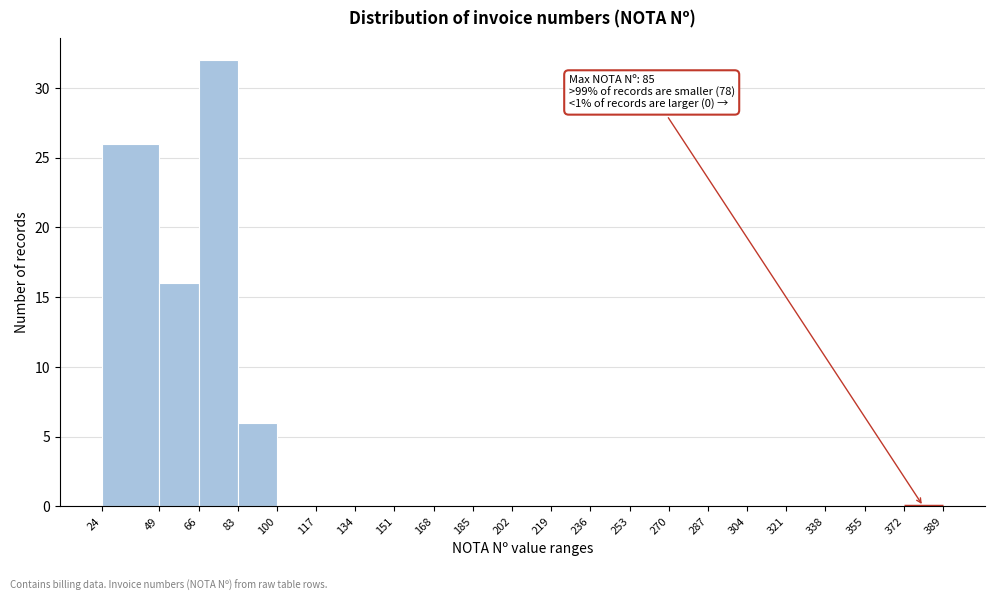

Which range on the x-axis has the tallest bar?

66 to 83